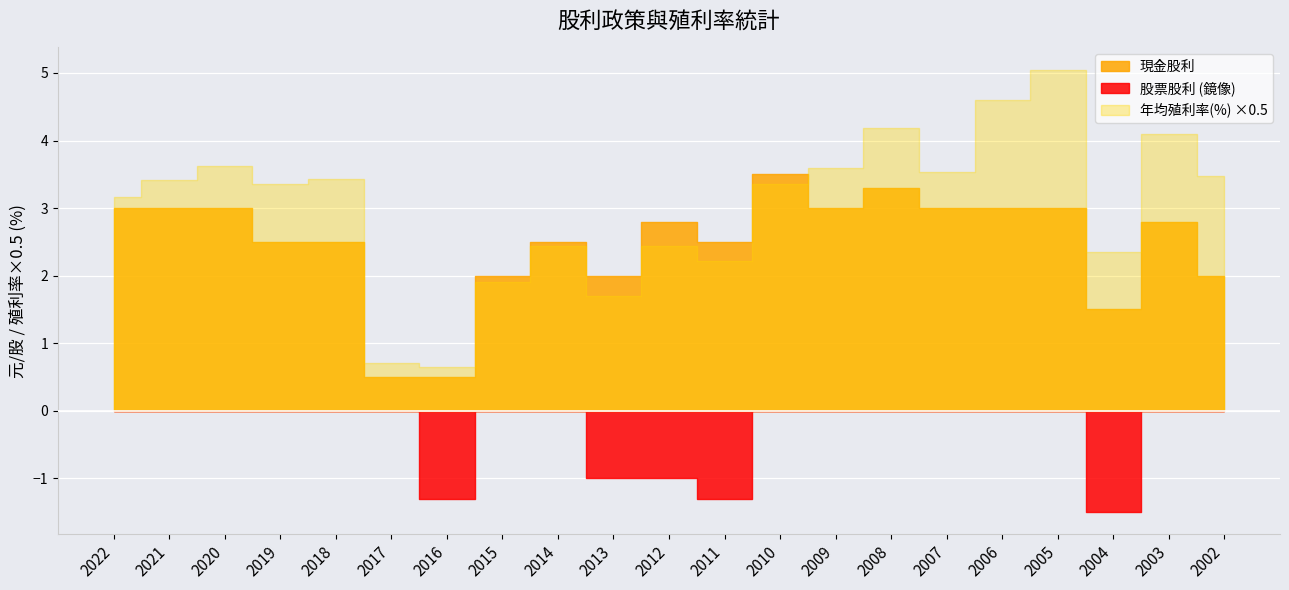

What is the spread (max minus min) of values at 2017?

1.4